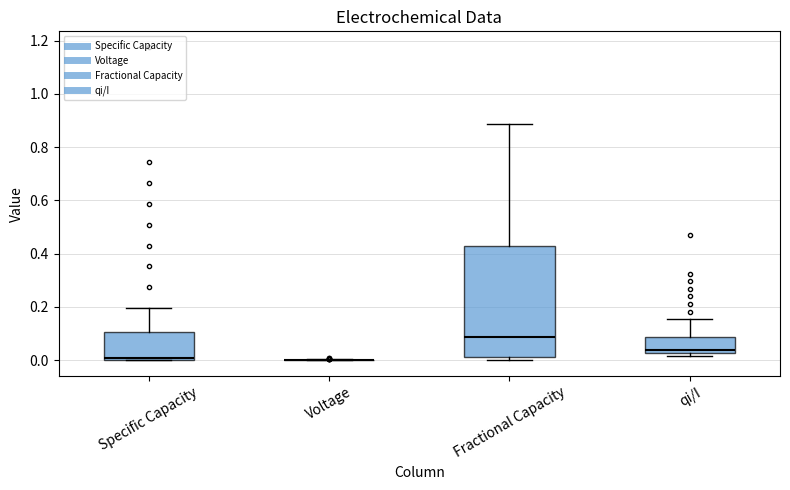

Reading left to right, transcribe this box plot: for each box, give where its median line is, the range the box spans, and where its two whiskers end, as read against the y-axis. The values are not printed on the chart, so give them approximately, as read against the axis.

Specific Capacity: median 0.00 (just above the box's lower edge), box 0.00 to 0.10, whiskers 0.00 to 0.20
Voltage: box collapsed to a line at 0.00, whiskers 0.00 to 0.00
Fractional Capacity: median 0.08, box 0.02 to 0.42, whiskers 0.00 to 0.88
qi/I: median 0.04, box 0.02 to 0.08, whiskers 0.02 (just below the box's lower edge) to 0.16